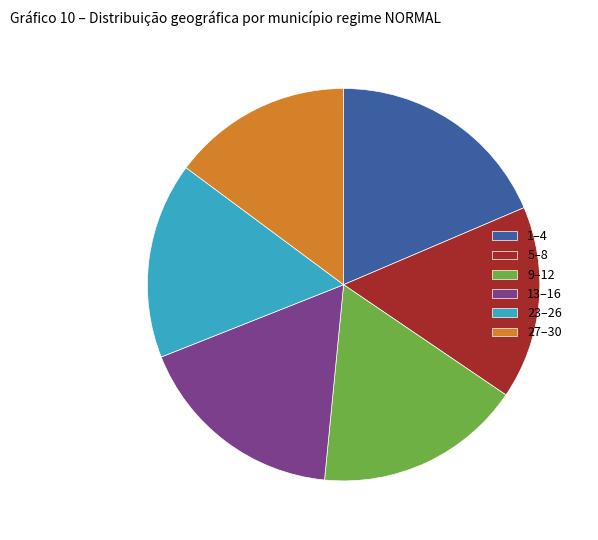

Is 1–4 the majority of the pie?

No